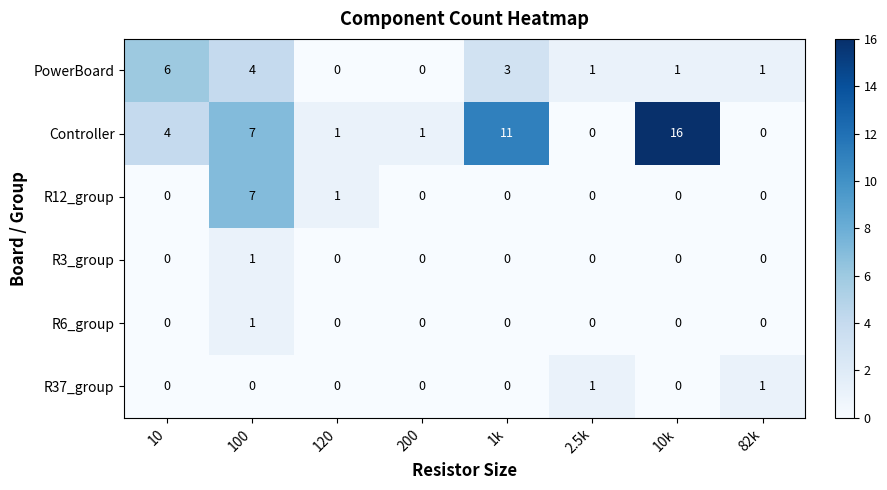

What is the difference between the Controller values at 10k and 200?

15